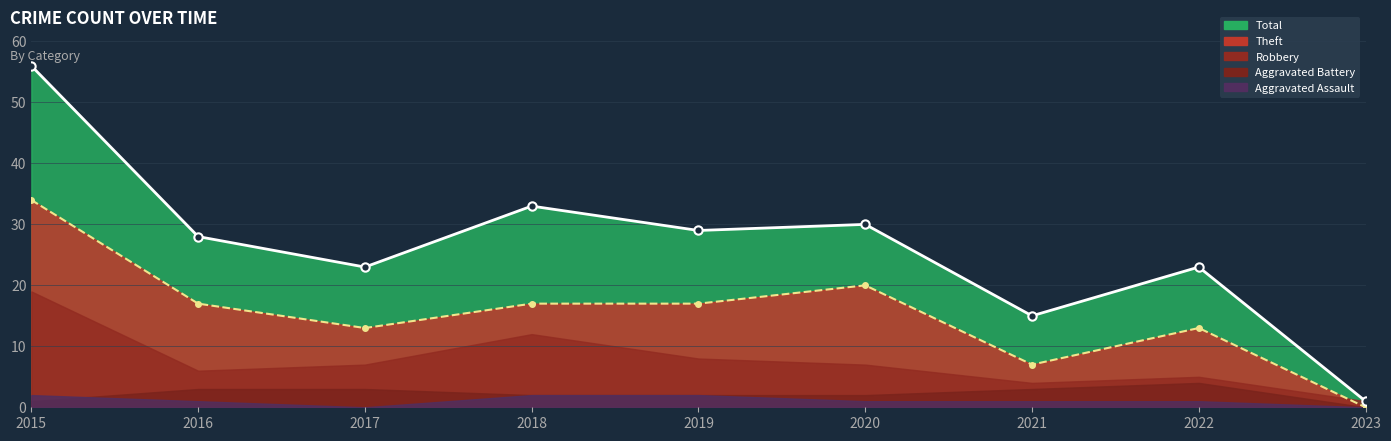

Reading right to left, extract all data points from this chart.

Total: 1	23	15	30	29	33	23	28	56
Theft: 0	13	7	20	17	17	13	17	34
Robbery: 1	5	4	7	8	12	7	6	19
Aggravated Battery: 0	4	3	2	2	2	3	3	1
Aggravated Assault: 0	1	1	1	2	2	0	1	2